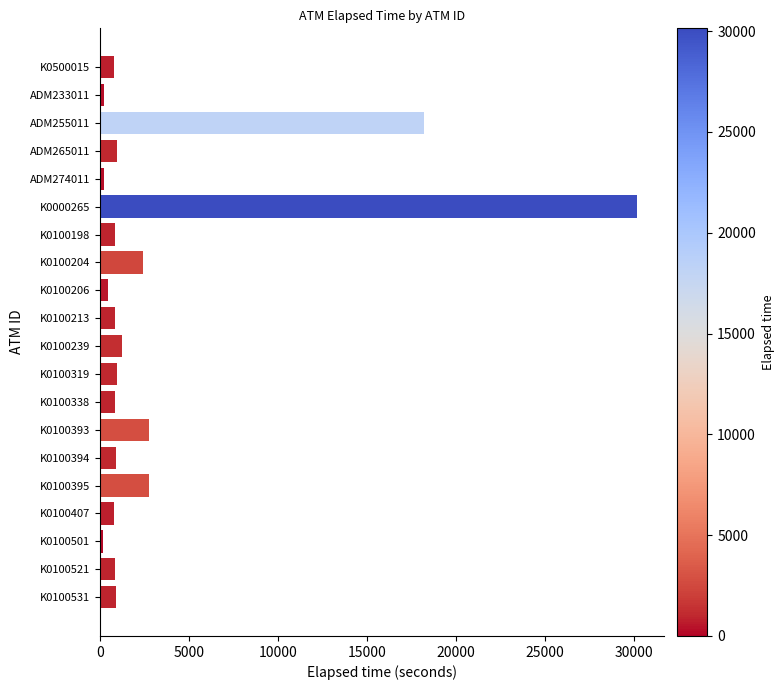

Which category has the highest value across all series?

K0000265